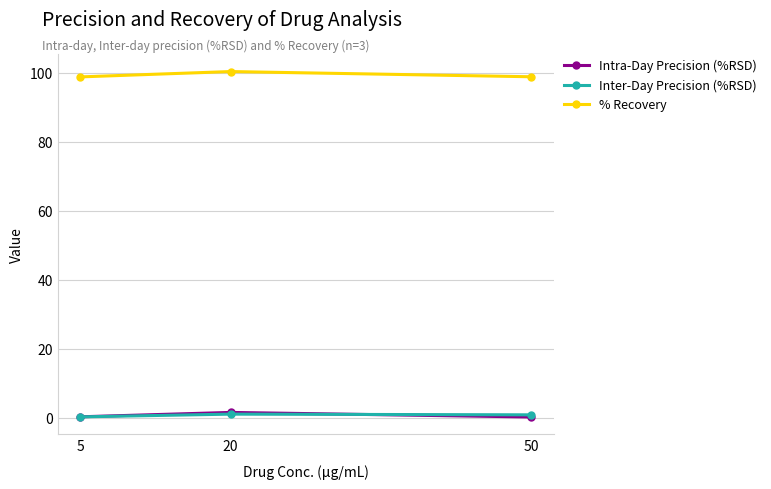

Is it true that Inter-Day Precision (%RSD) equals 0.4 at 5?

True